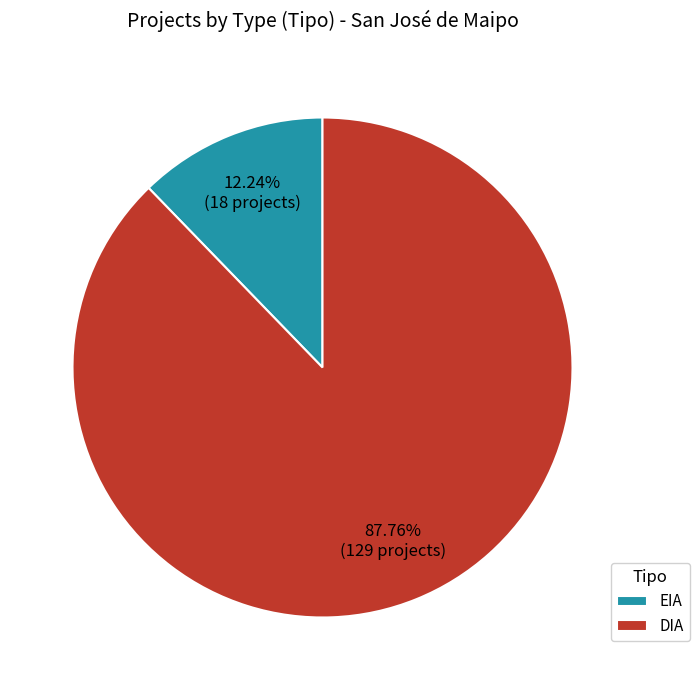

Rank the categories by value from lowest to highest.

EIA, DIA